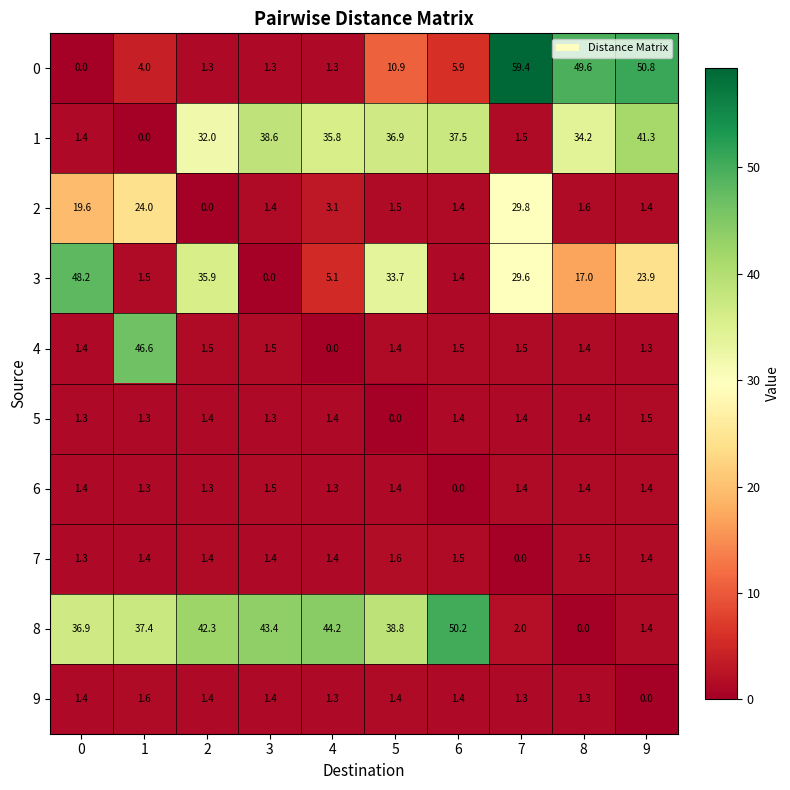

At which category does the chart reach its peak across all series?

7